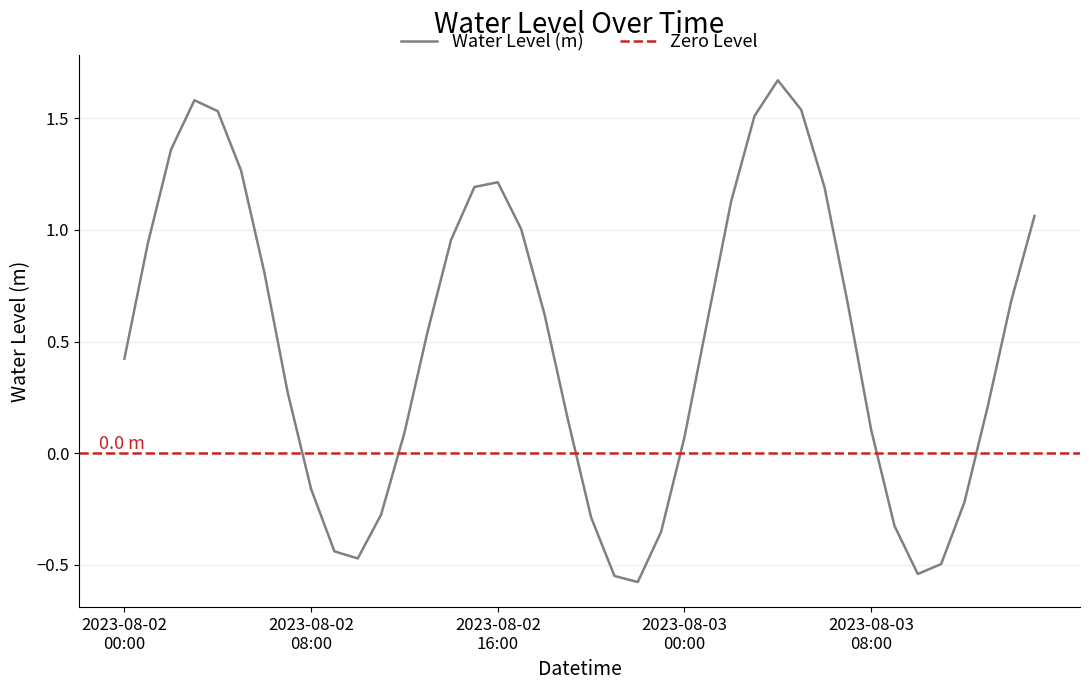

True or false: the data has more than 1 interior local peaks.

True